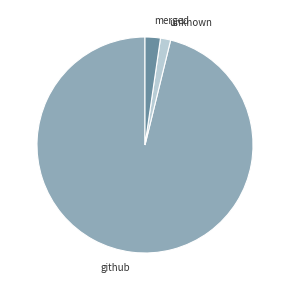

Between merged and github, which is larger?

github